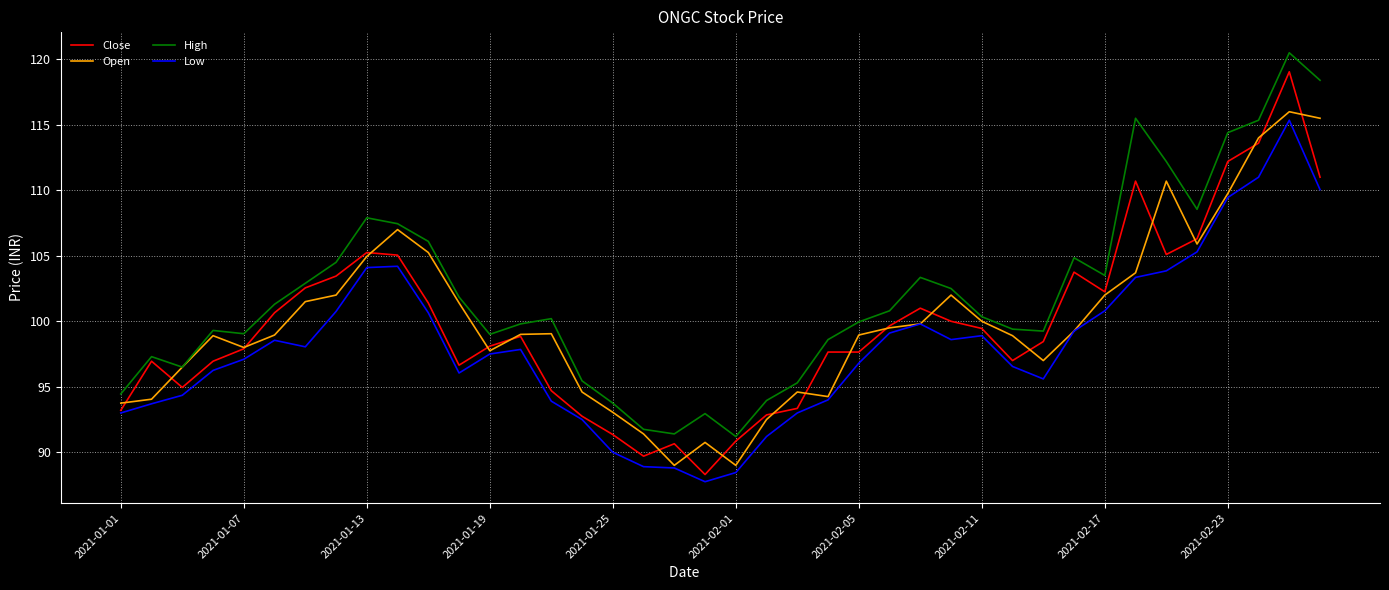

How many lines are shown in the chart?

4